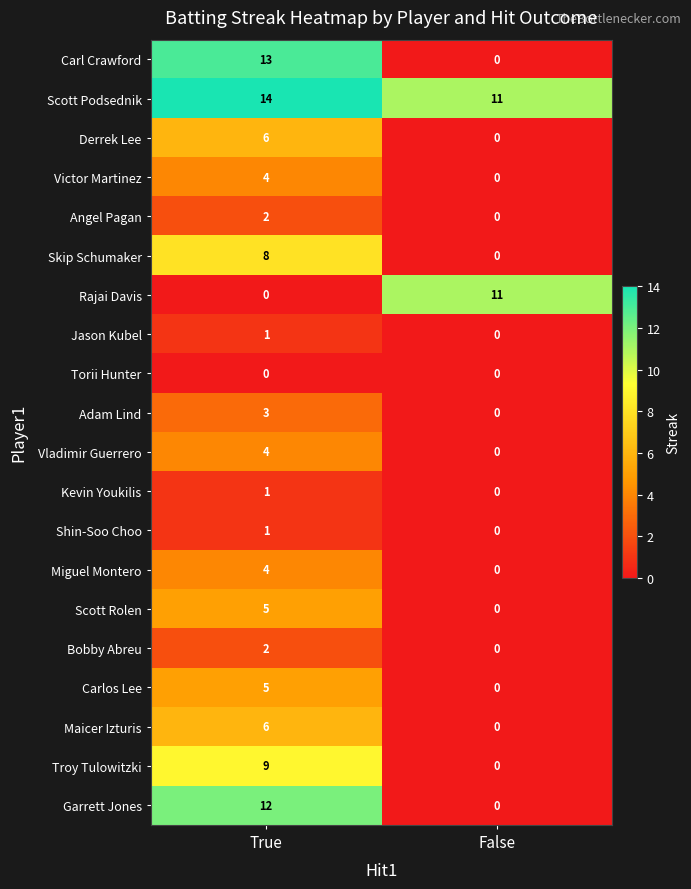

What is the maximum value shown in the chart?

14